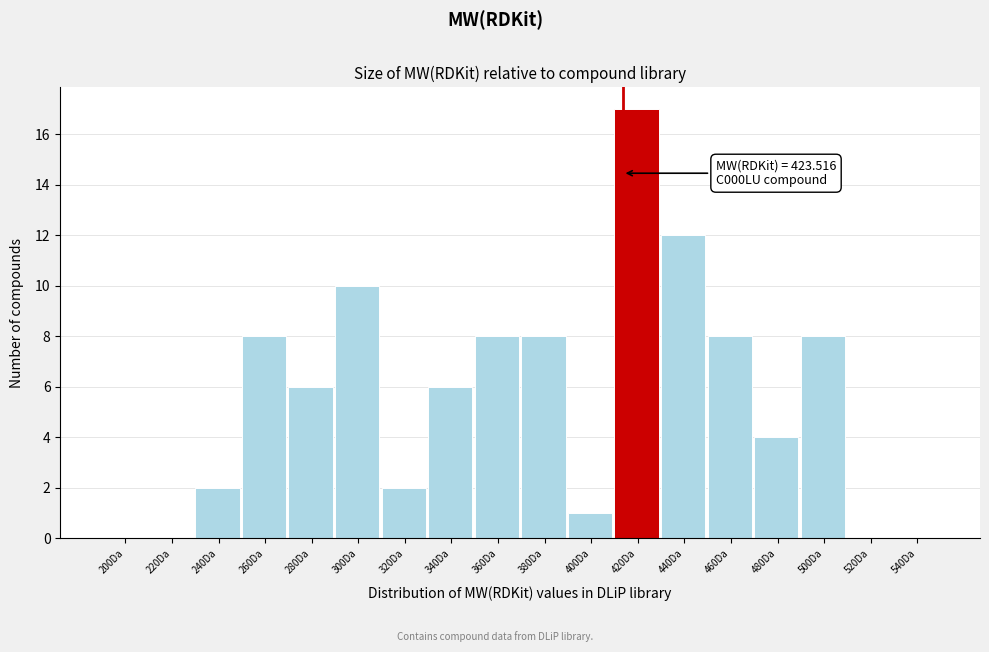

Reading right to left, extract all data points from this chart.

540Da=0	520Da=0	500Da=8	480Da=4	460Da=8	440Da=12	420Da=17	400Da=1	380Da=8	360Da=8	340Da=6	320Da=2	300Da=10	280Da=6	260Da=8	240Da=2	220Da=0	200Da=0